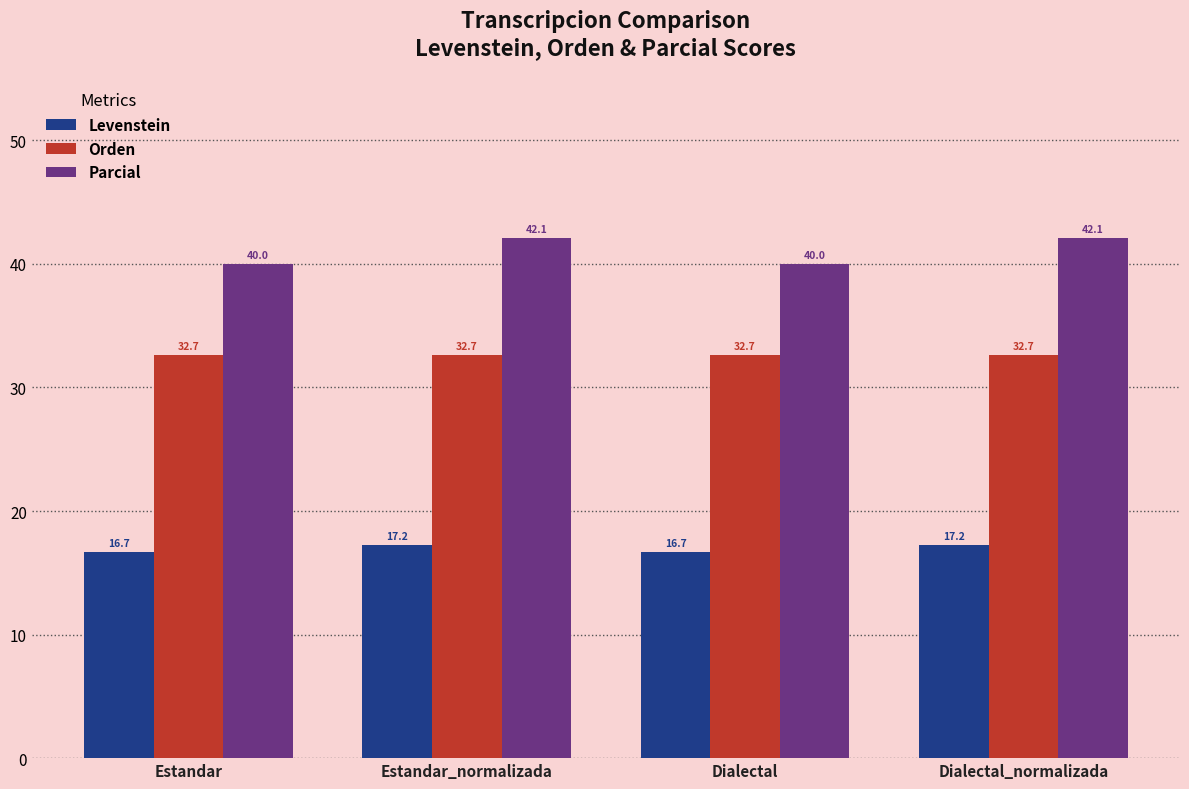

Is it true that Parcial equals 40.0 at Estandar?

True